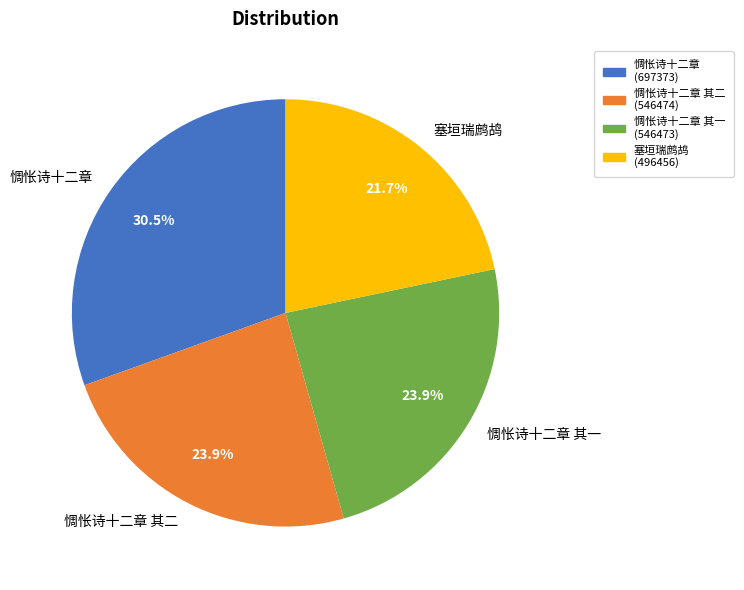

Which category has the smallest portion of the pie?

塞垣瑞鹧鸪